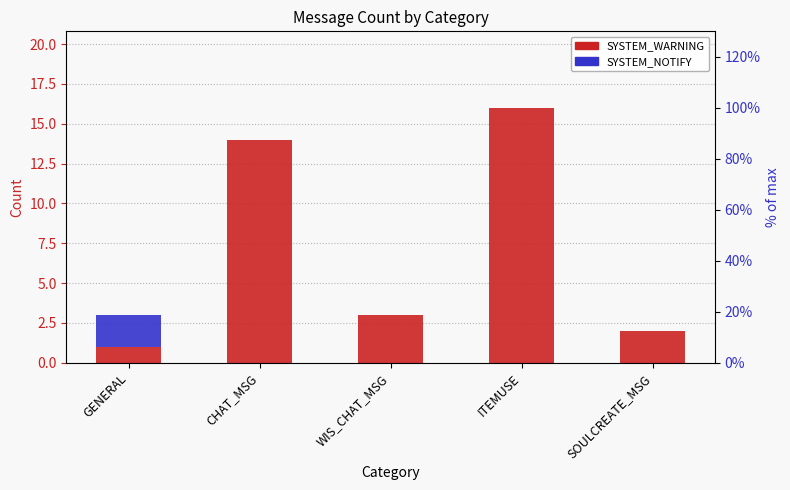

Reading left to right, transcribe all the data shown in this chart.

SYSTEM_WARNING: GENERAL=1	CHAT_MSG=14	WIS_CHAT_MSG=3	ITEMUSE=16	SOULCREATE_MSG=2
SYSTEM_NOTIFY: GENERAL=2	CHAT_MSG=0	WIS_CHAT_MSG=0	ITEMUSE=0	SOULCREATE_MSG=0